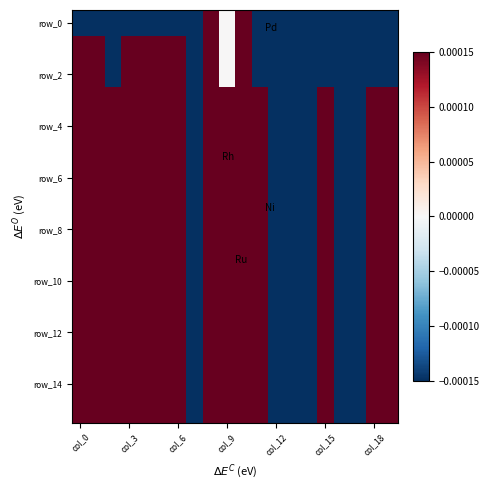

What is the minimum value shown in the chart?

-5.1